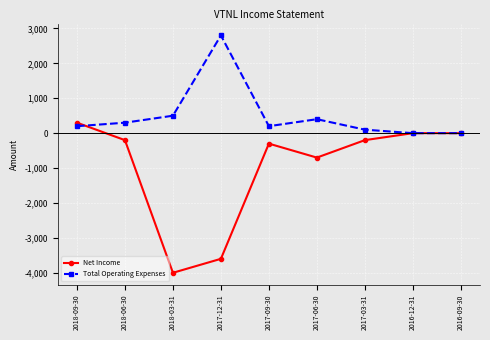

How many values in the Total Operating Expenses series are below 200?

3